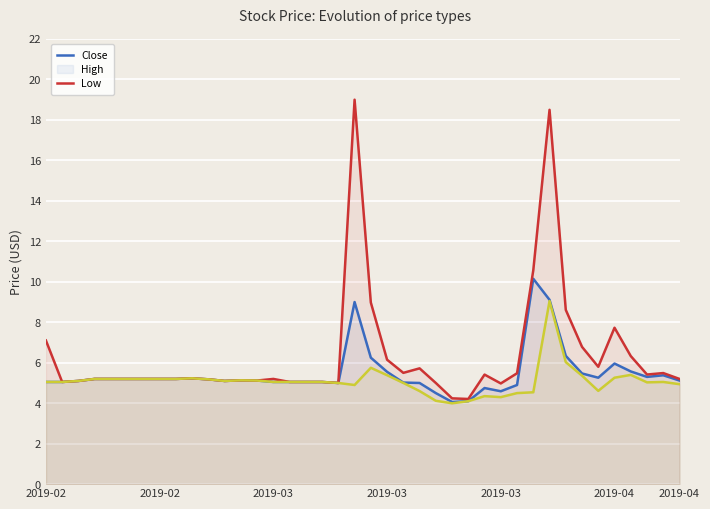

What is the value of the Low point at the 18th from the left?

5.0